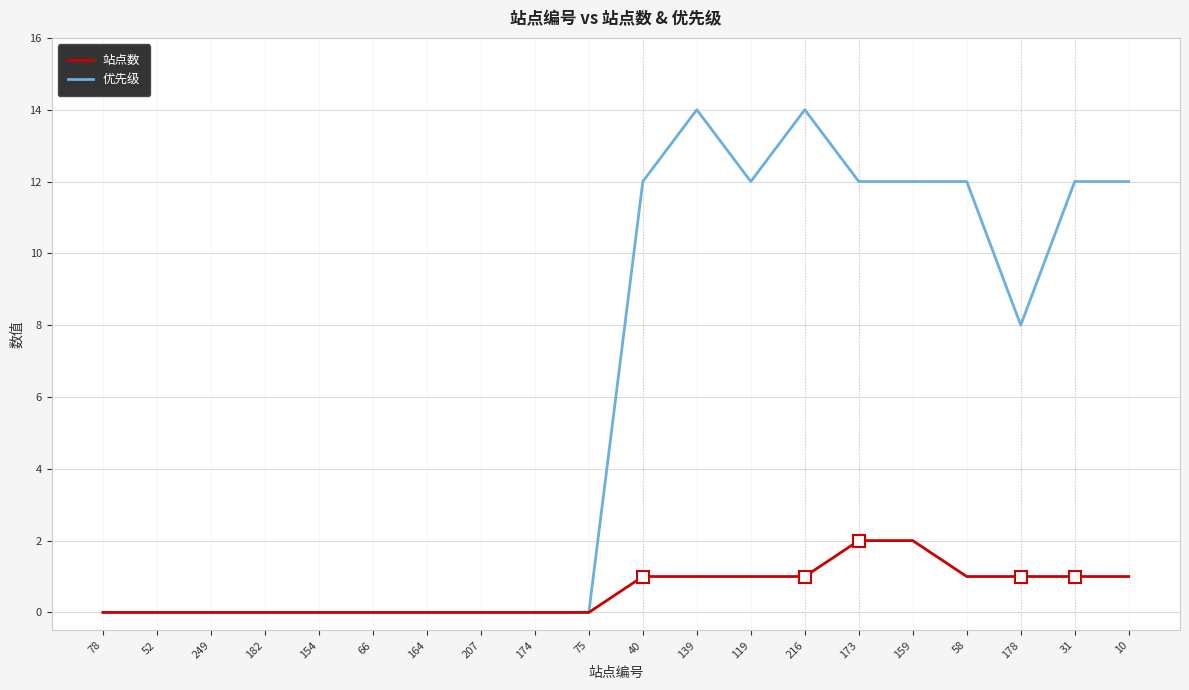

What is the highest value of the 优先级 series?

14